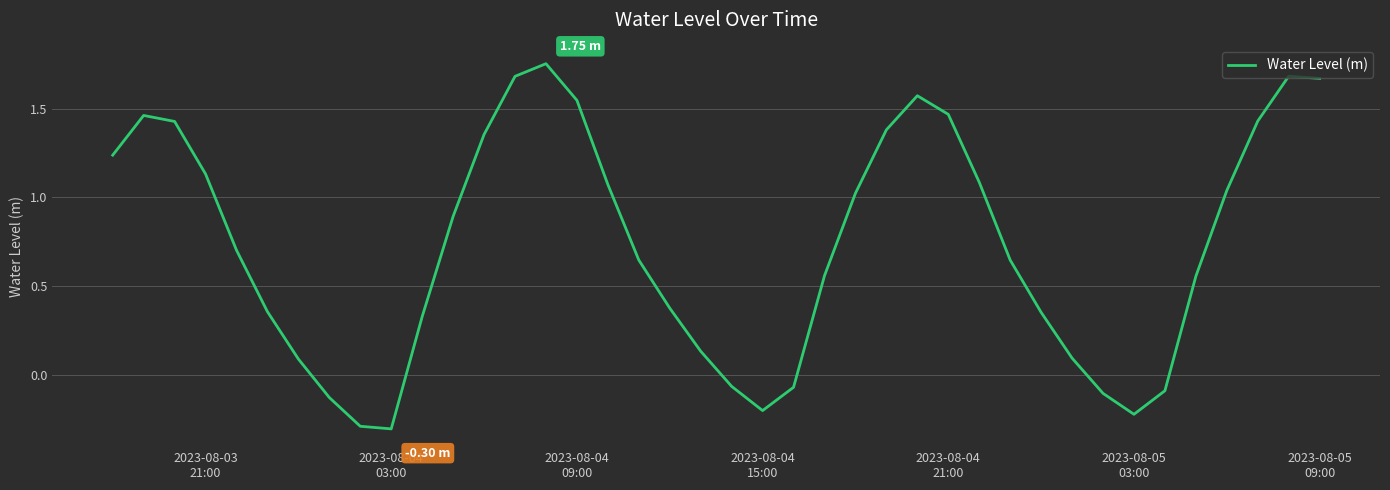

What is the difference between the maximum and minimum values?

2.1